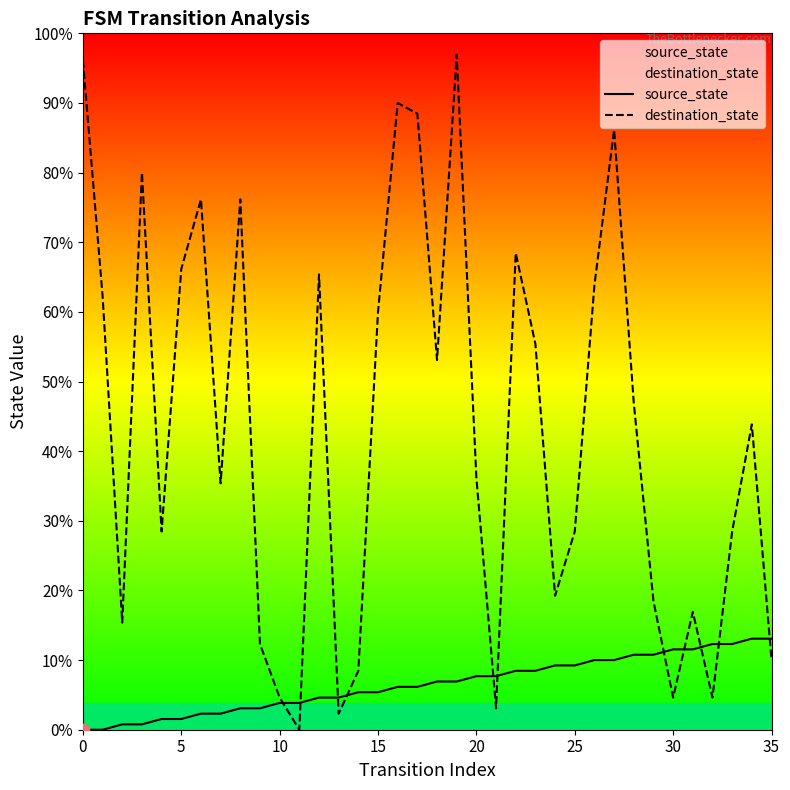

Is the value of source_state at 18 greater than the value of destination_state at 34?

No